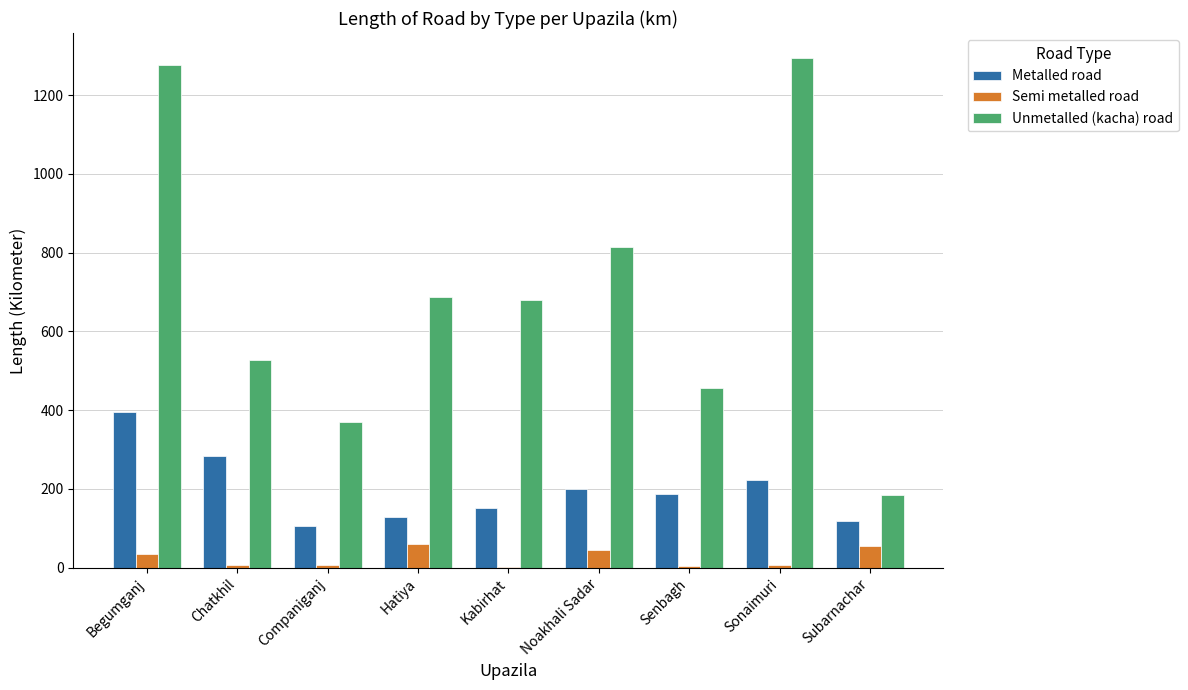

Which series changed the most between Hatiya and Noakhali Sadar?

Unmetalled (kacha) road